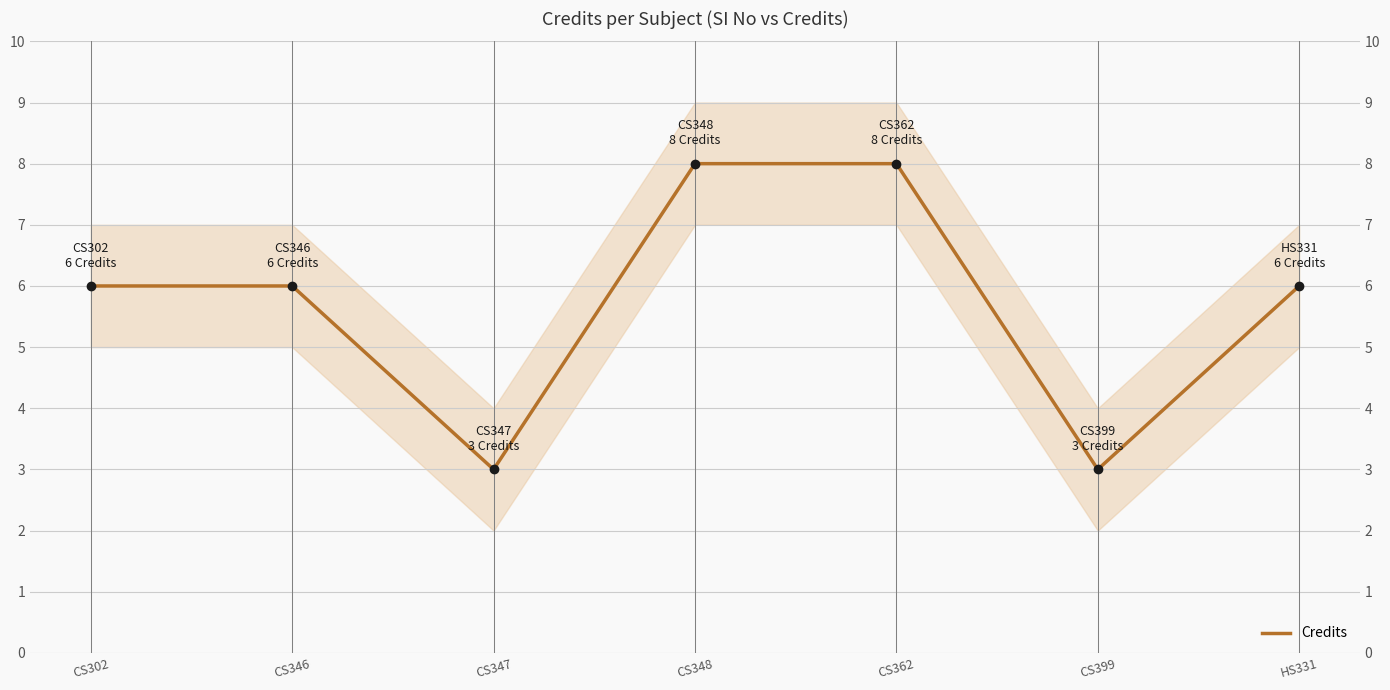

At which category does the chart reach its peak across all series?

CS348